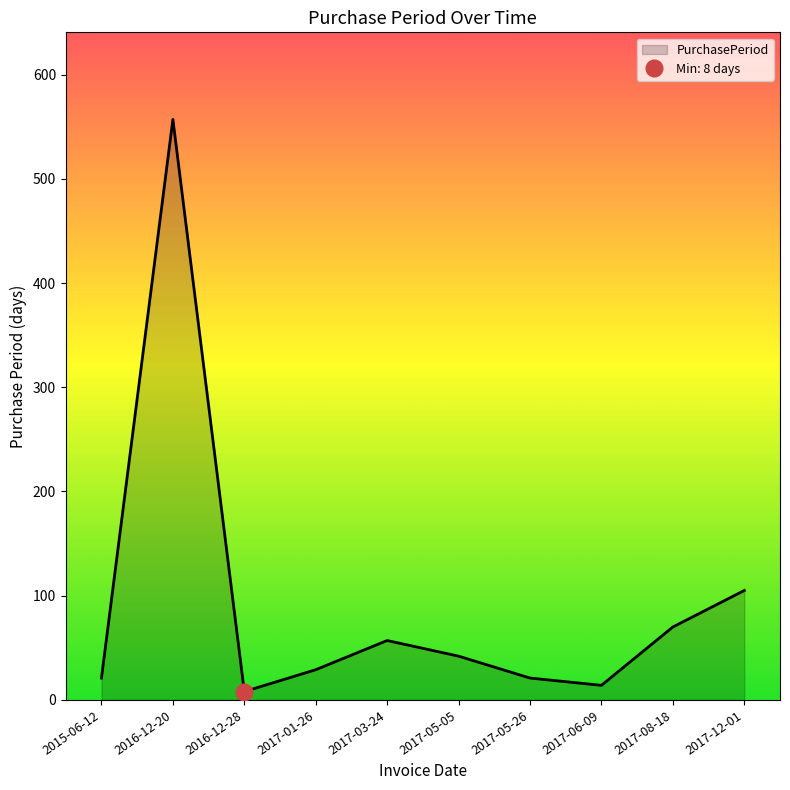

At which label is PurchasePeriod closest to 282?

2017-12-01